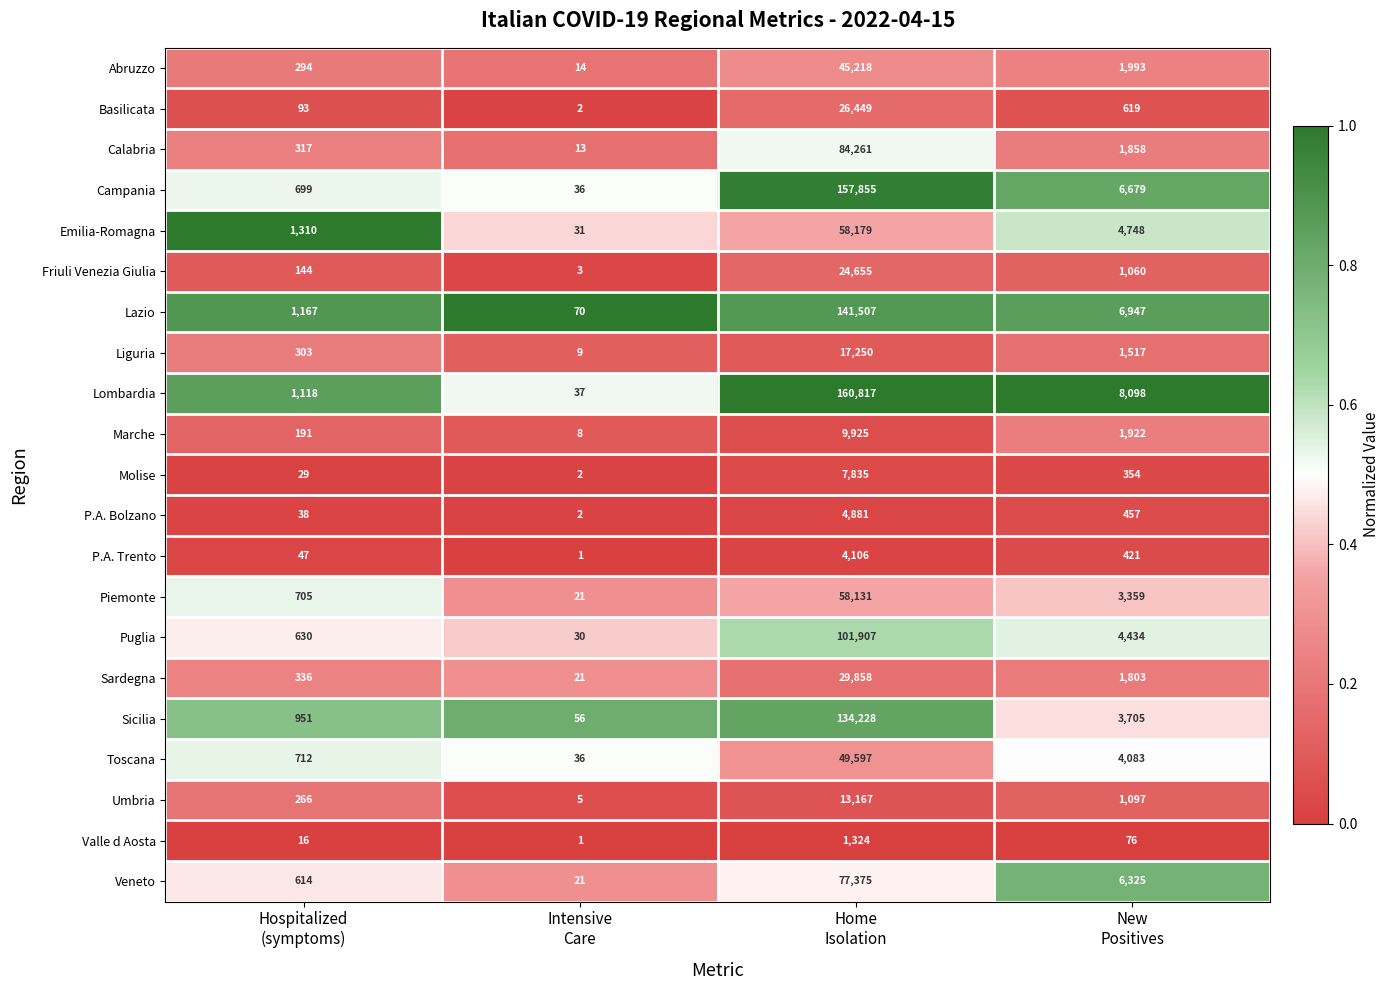

How many distinct data groups are displayed?

21